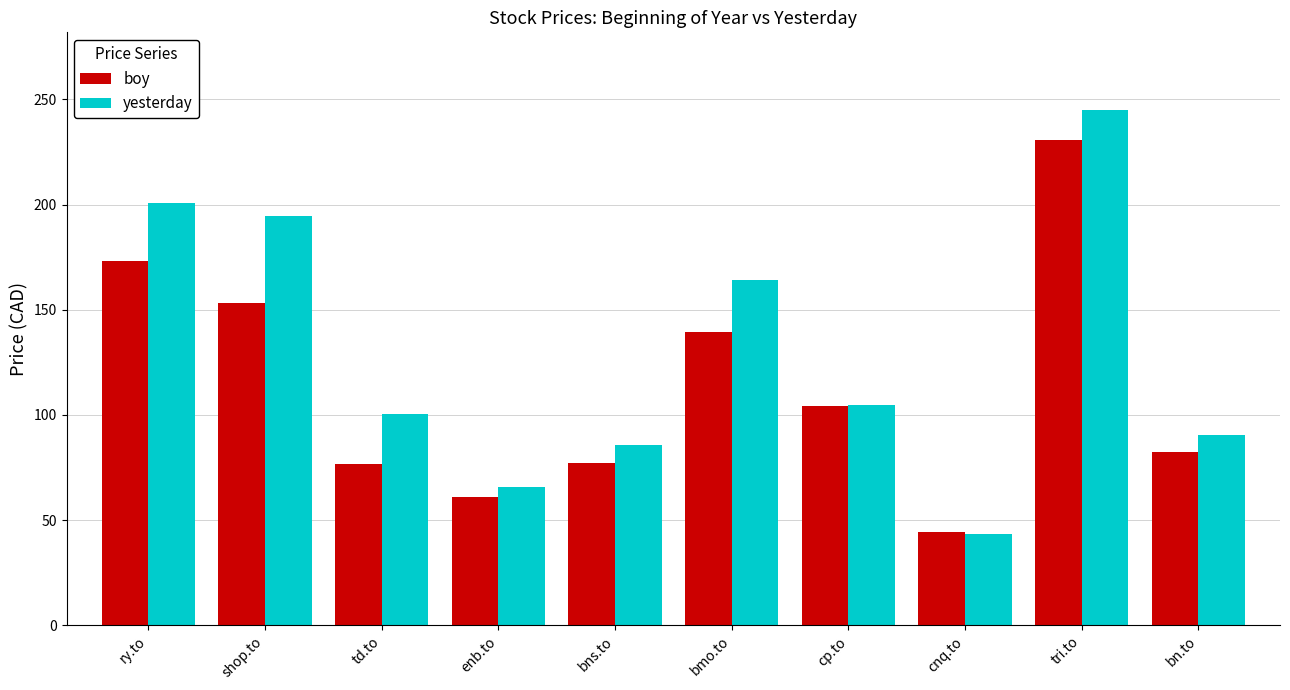

What is the difference between the second highest and minimum values in the boy series?

128.9